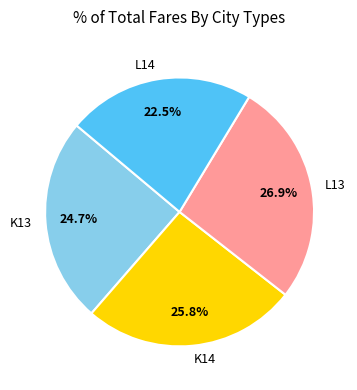

What is the largest slice in the pie chart?

L13